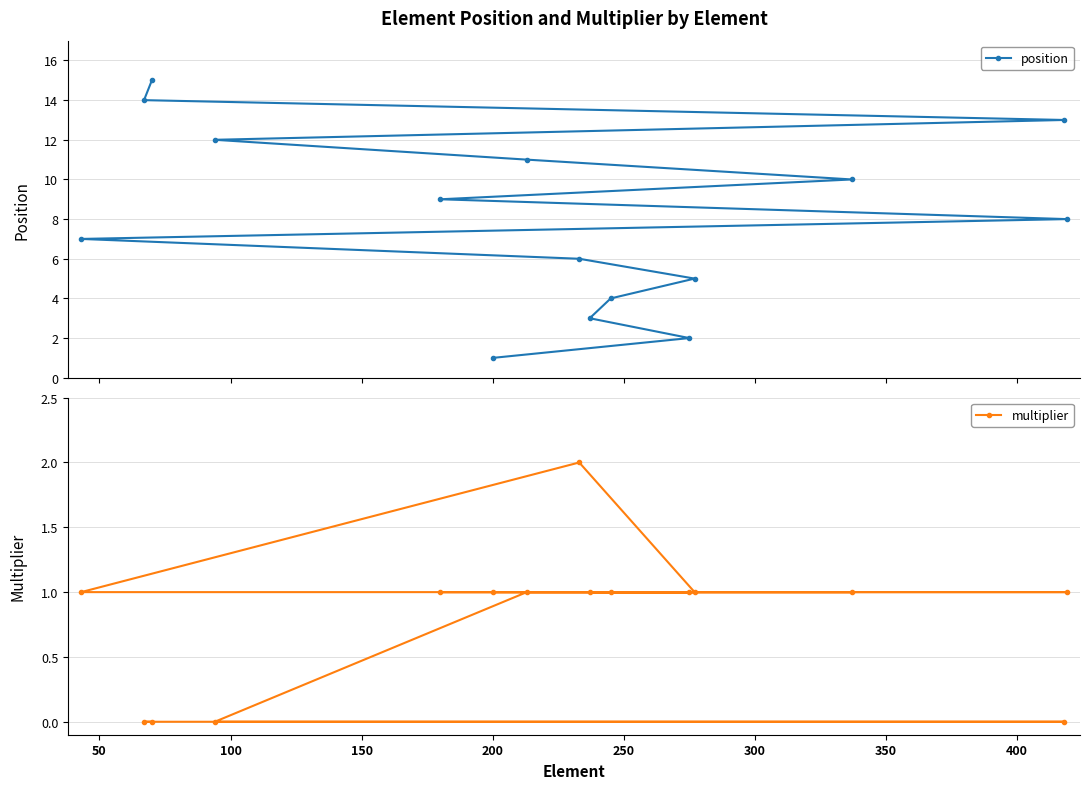

Which series has the largest total across all categories?

position